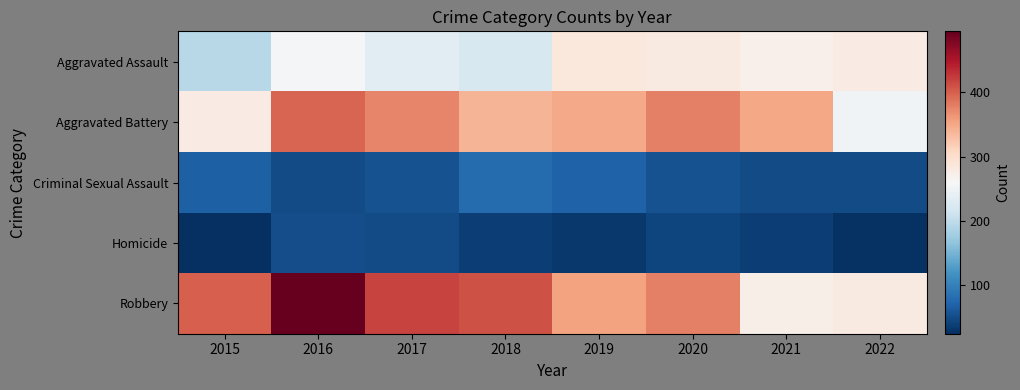

Reading left to right, what are all the values shown in this chart?

Aggravated Assault: 2015=194	2016=256	2017=235	2018=222	2019=284	2020=280	2021=271	2022=278
Aggravated Battery: 2015=278	2016=397	2017=375	2018=339	2019=349	2020=378	2021=350	2022=251
Criminal Sexual Assault: 2015=68	2016=49	2017=55	2018=78	2019=69	2020=55	2021=49	2022=48
Homicide: 2015=24	2016=50	2017=48	2018=37	2019=33	2020=44	2021=38	2022=26
Robbery: 2015=400	2016=495	2017=418	2018=409	2019=355	2020=379	2021=274	2022=280